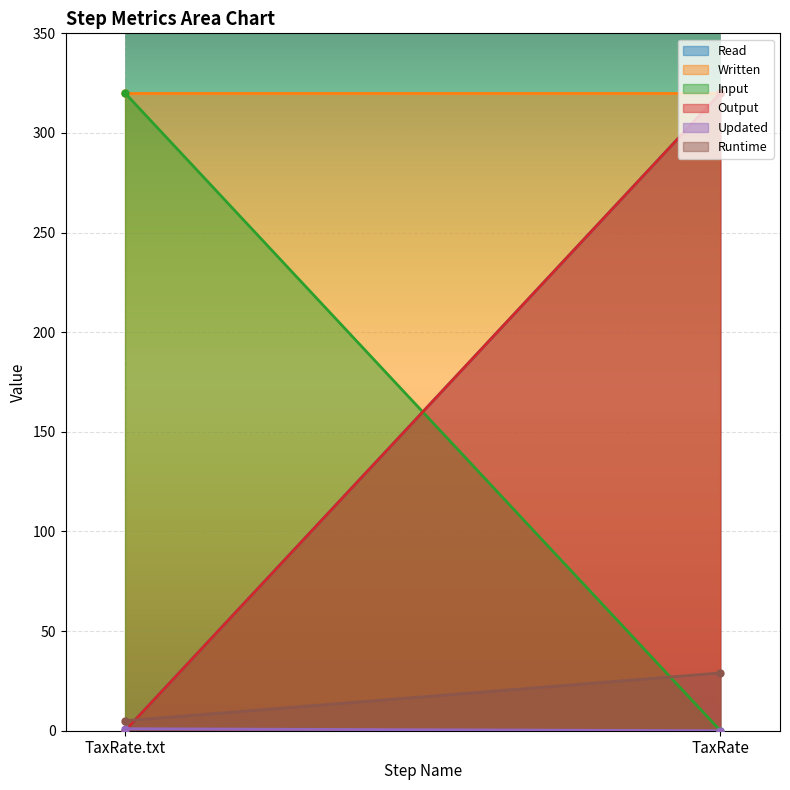

List the labels in order of Read value, smallest first.

TaxRate.txt, TaxRate